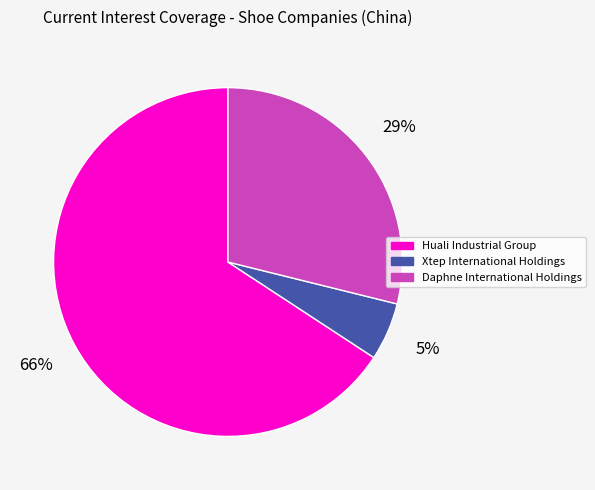

How many segments does this pie chart have?

3